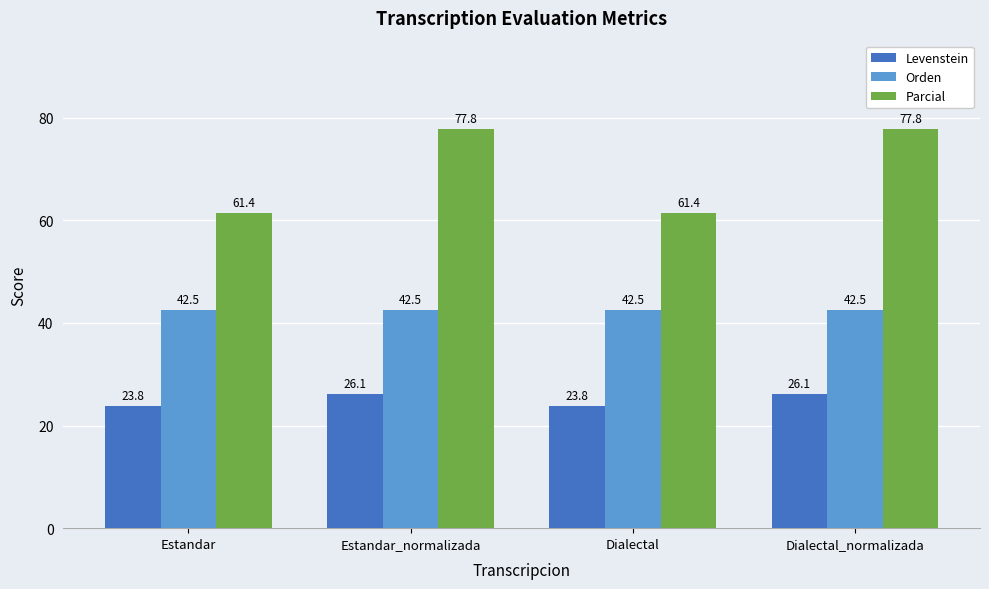

What is the sum of all Parcial values?

278.3